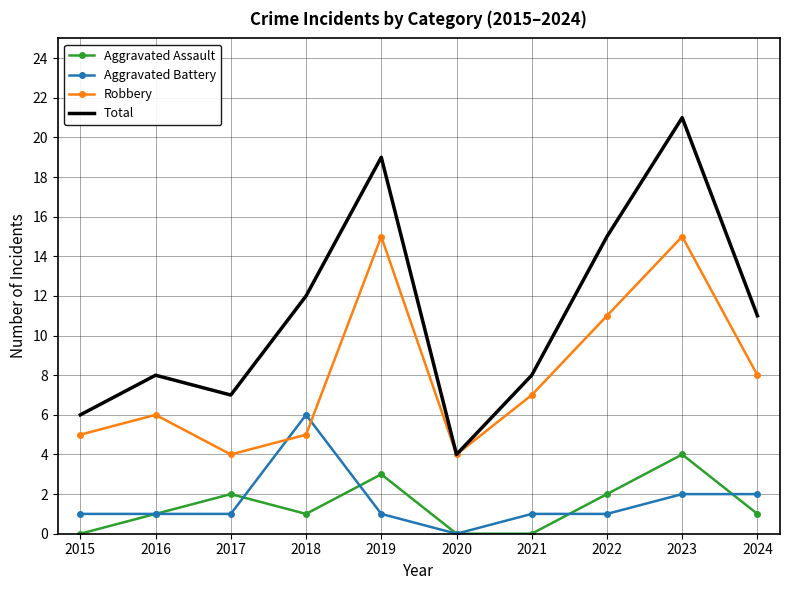

Reading left to right, list all the values displayed in this chart.

Aggravated Assault: 2015=0	2016=1	2017=2	2018=1	2019=3	2020=0	2021=0	2022=2	2023=4	2024=1
Aggravated Battery: 2015=1	2016=1	2017=1	2018=6	2019=1	2020=0	2021=1	2022=1	2023=2	2024=2
Robbery: 2015=5	2016=6	2017=4	2018=5	2019=15	2020=4	2021=7	2022=11	2023=15	2024=8
Total: 2015=6	2016=8	2017=7	2018=12	2019=19	2020=4	2021=8	2022=15	2023=21	2024=11